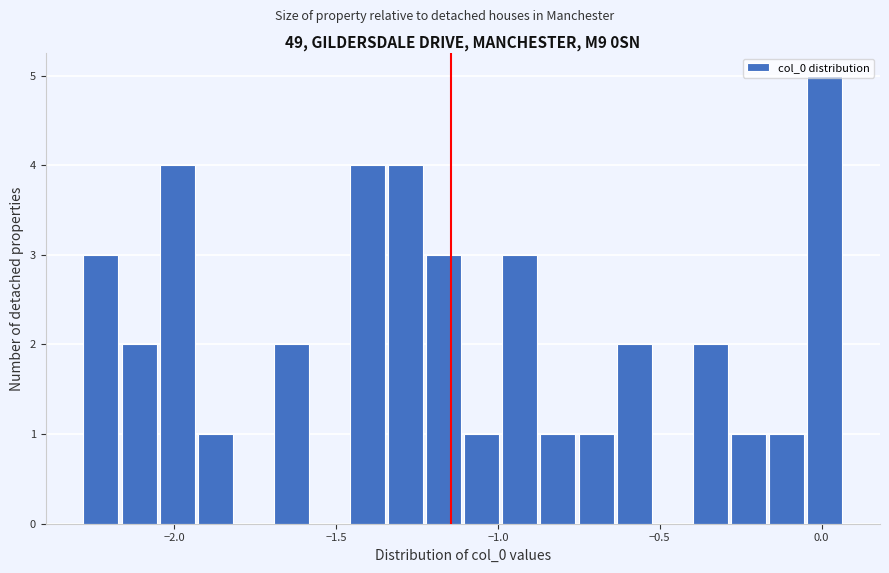

Around what value on the x-axis is the tallest bar? Give the approximate position of its centre, as read against the axis.

0.00